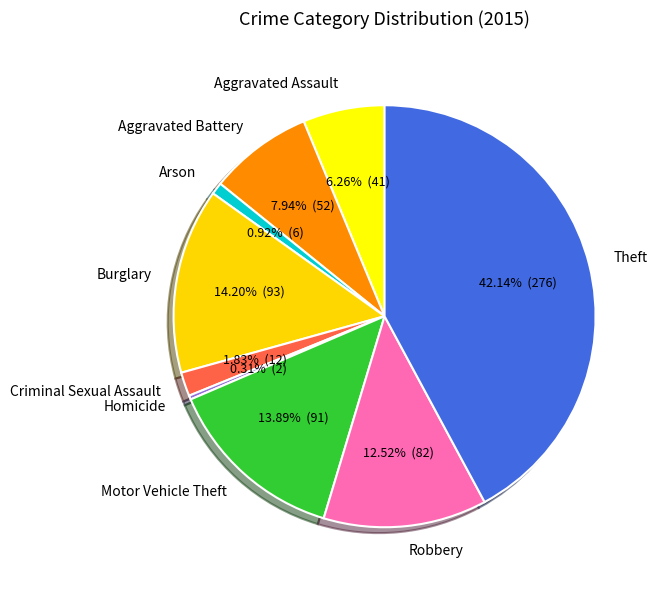

To the nearest percent, what percentage of the pie is Motor Vehicle Theft?

14%